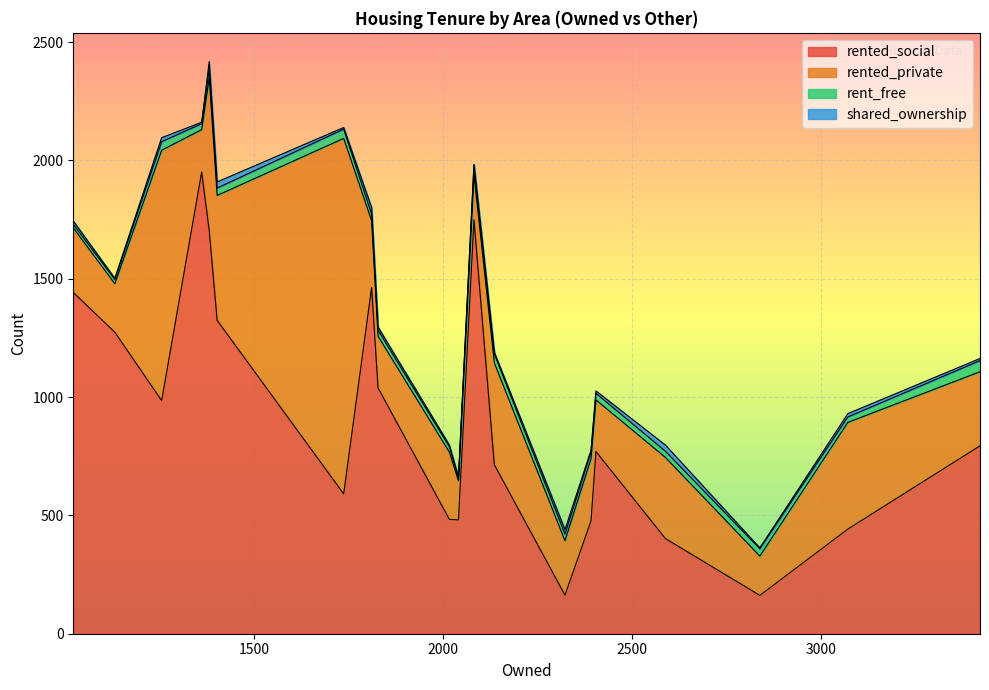

Which category has the highest value in the rent_free series?

E02001700